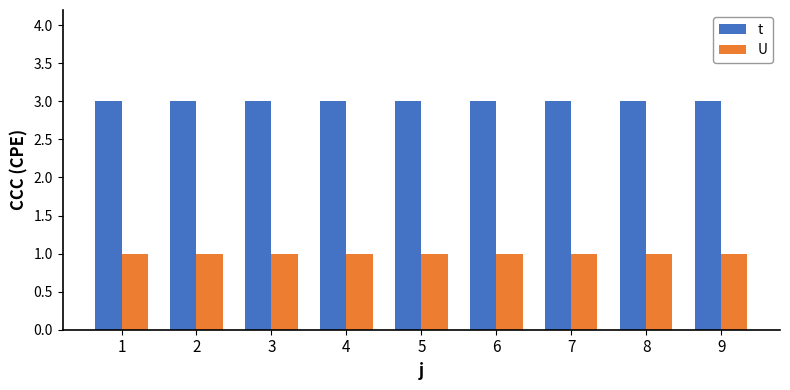

At 5, list the series in order from largest to smallest.

t, U